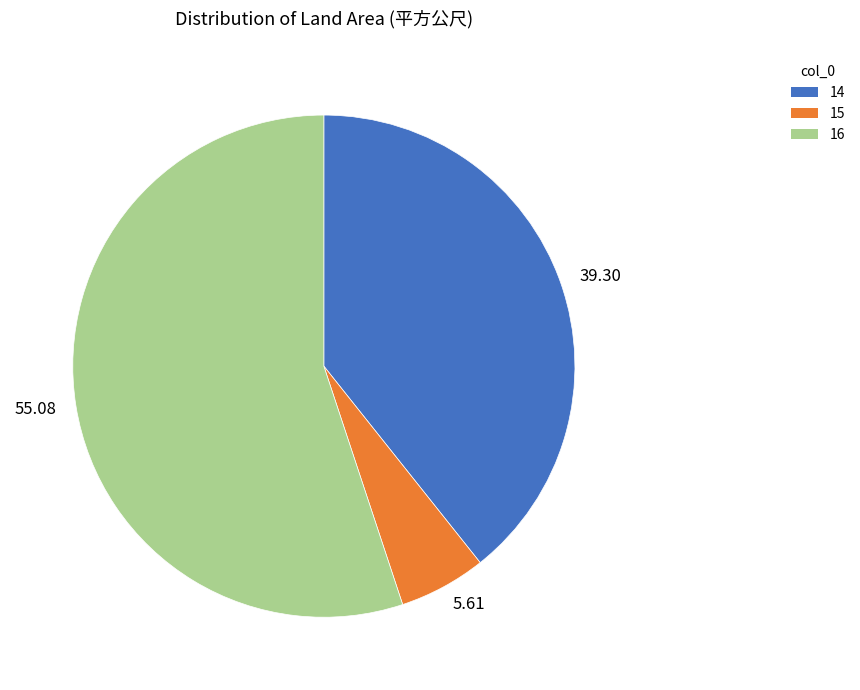

Approximately how many times larger is the value at 16 compared to 15?

9.8